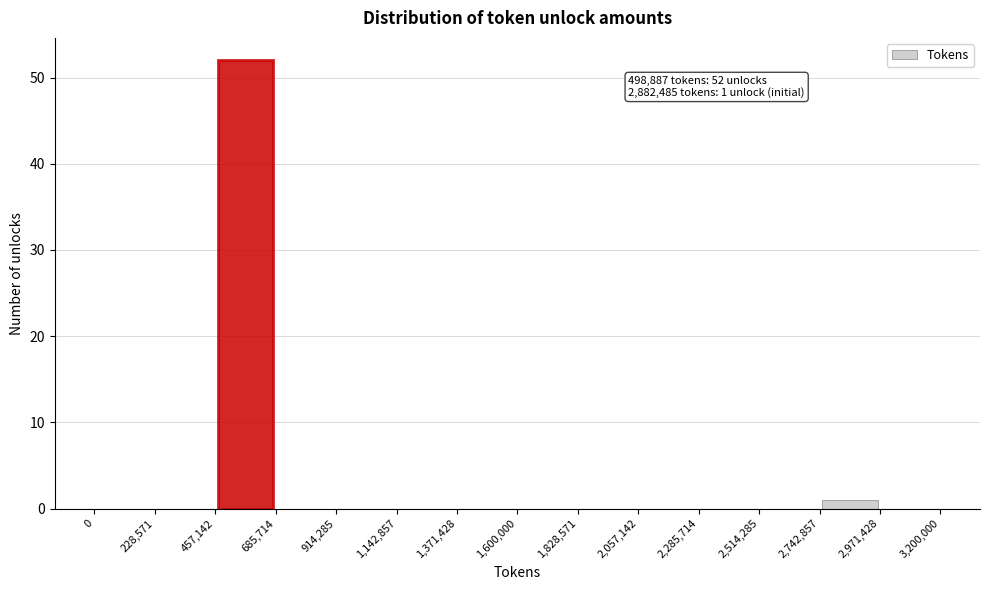

Which range on the x-axis has the tallest bar?

457,142 to 685,714